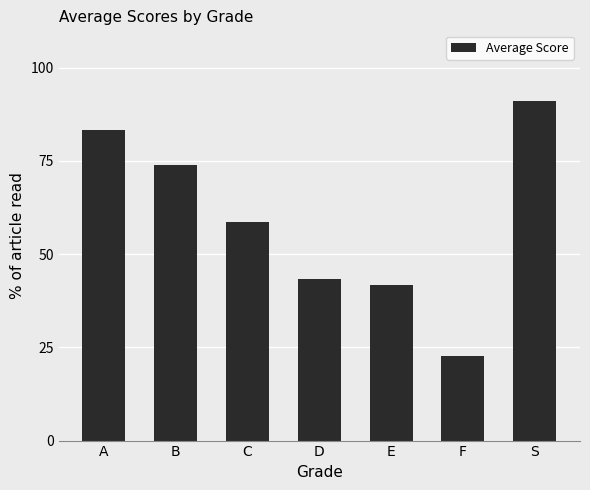

What is the ratio of the value at E to the value at F?

1.8